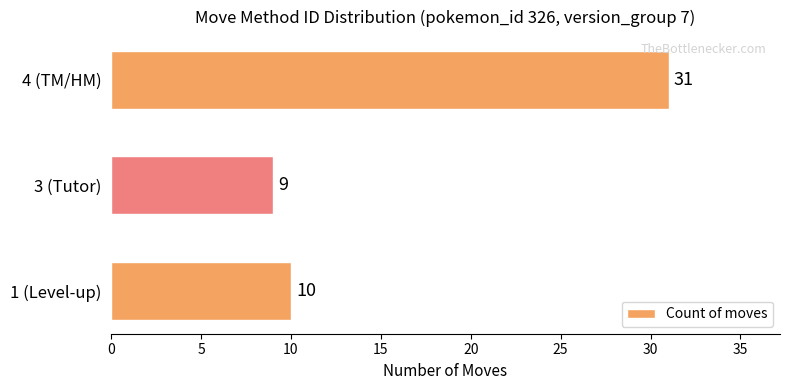

What is the greatest value displayed?

31